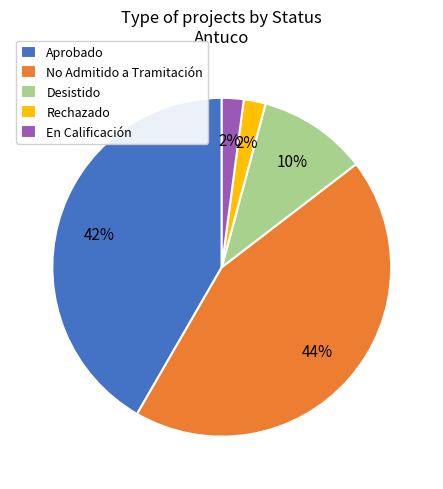

Is the sum of No Admitido a Tramitación and Rechazado greater than half?

No